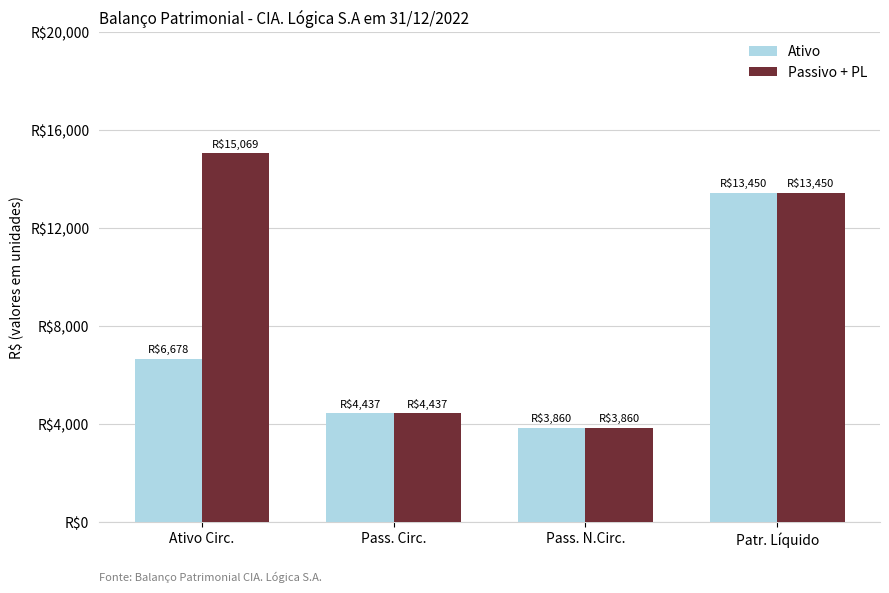

What is the value of the Passivo + PL bar at the 1st from the left?

15069